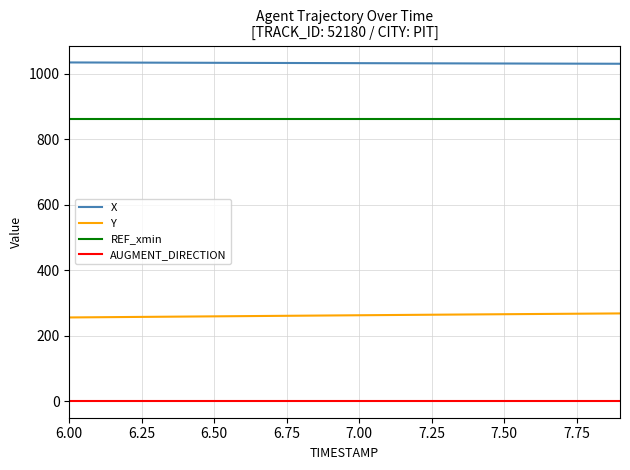

What is the greatest value displayed?

1034.1